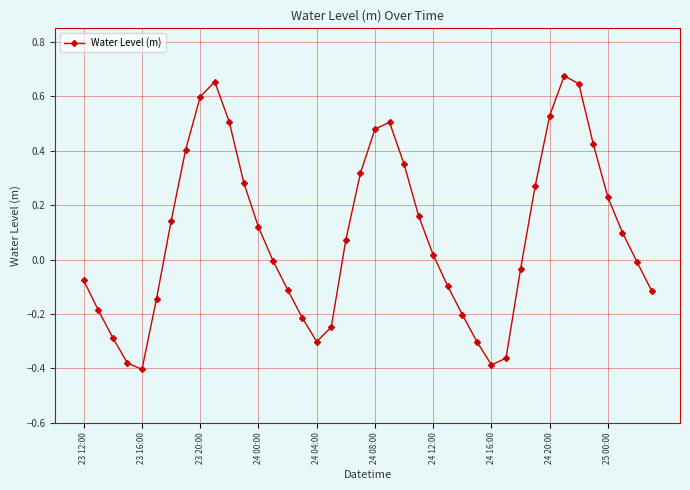

How many interior local peaks (higher than both neighbors) does the data have?

3